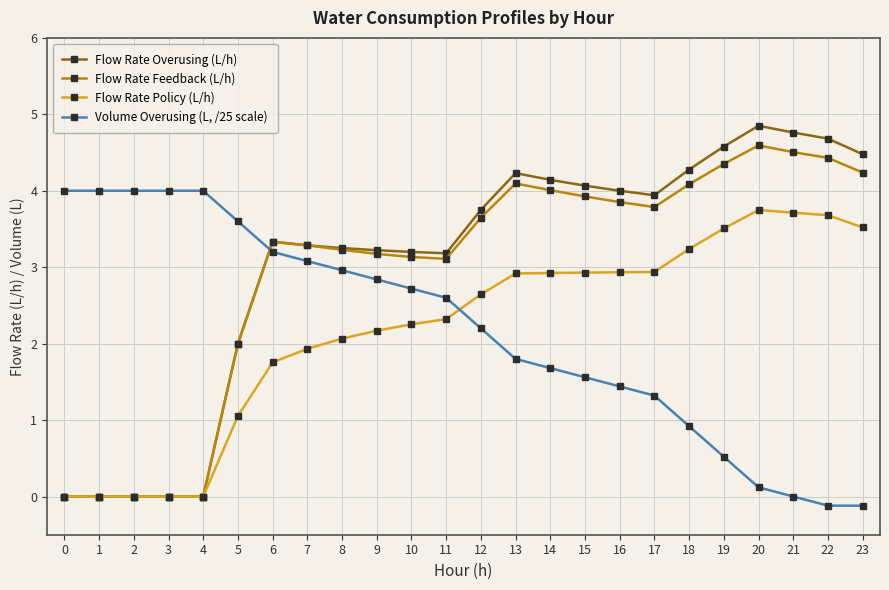

Is it true that Flow Rate Policy (L/h) equals 1.9 at 17?

False